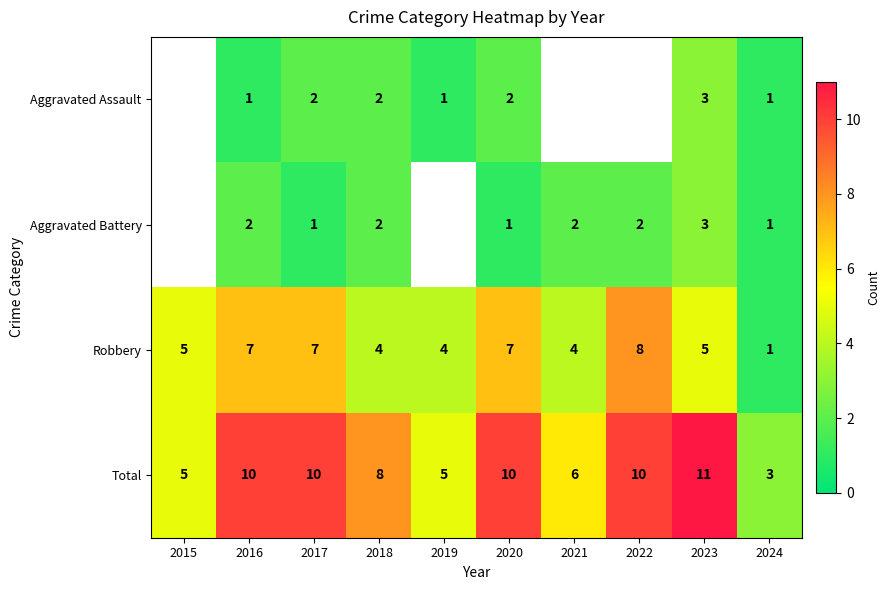

Read the Total value at 2015.

5